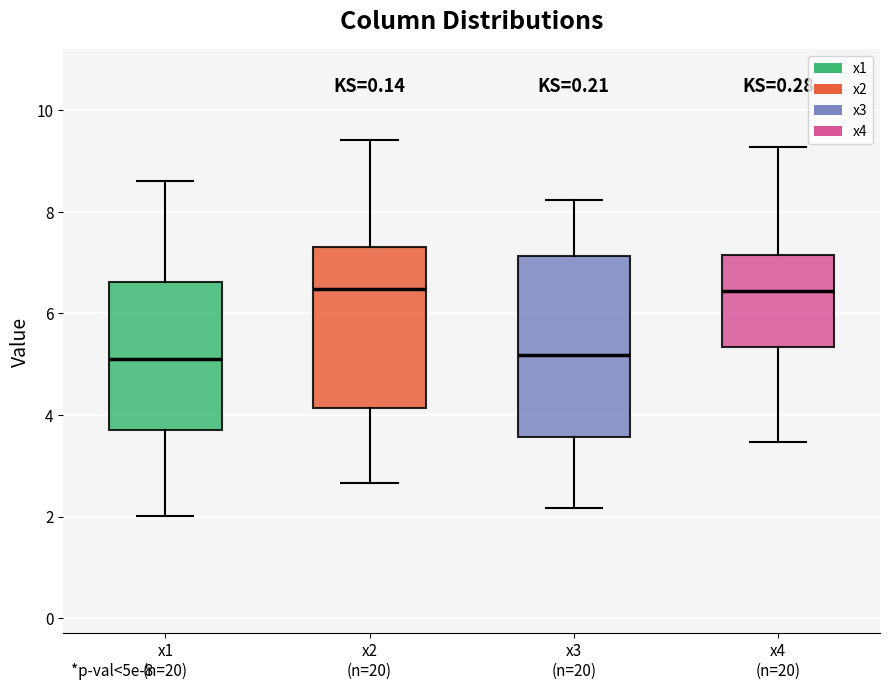

Which box is the tallest, from its lower edge to its upper edge?

x3 (n=20)